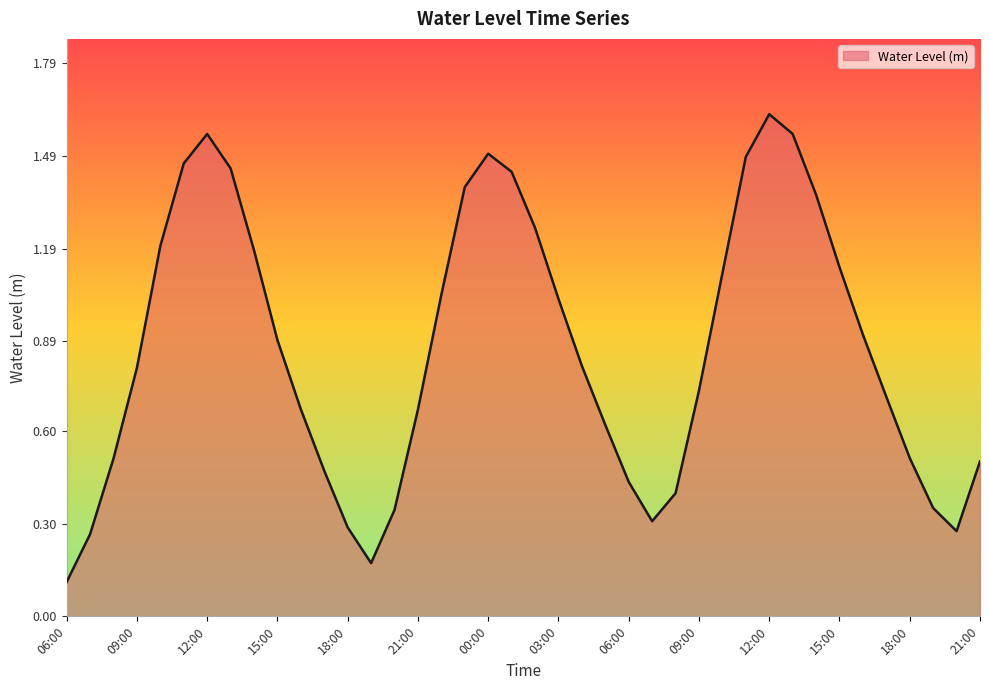

What is the minimum value shown in the chart?

0.1